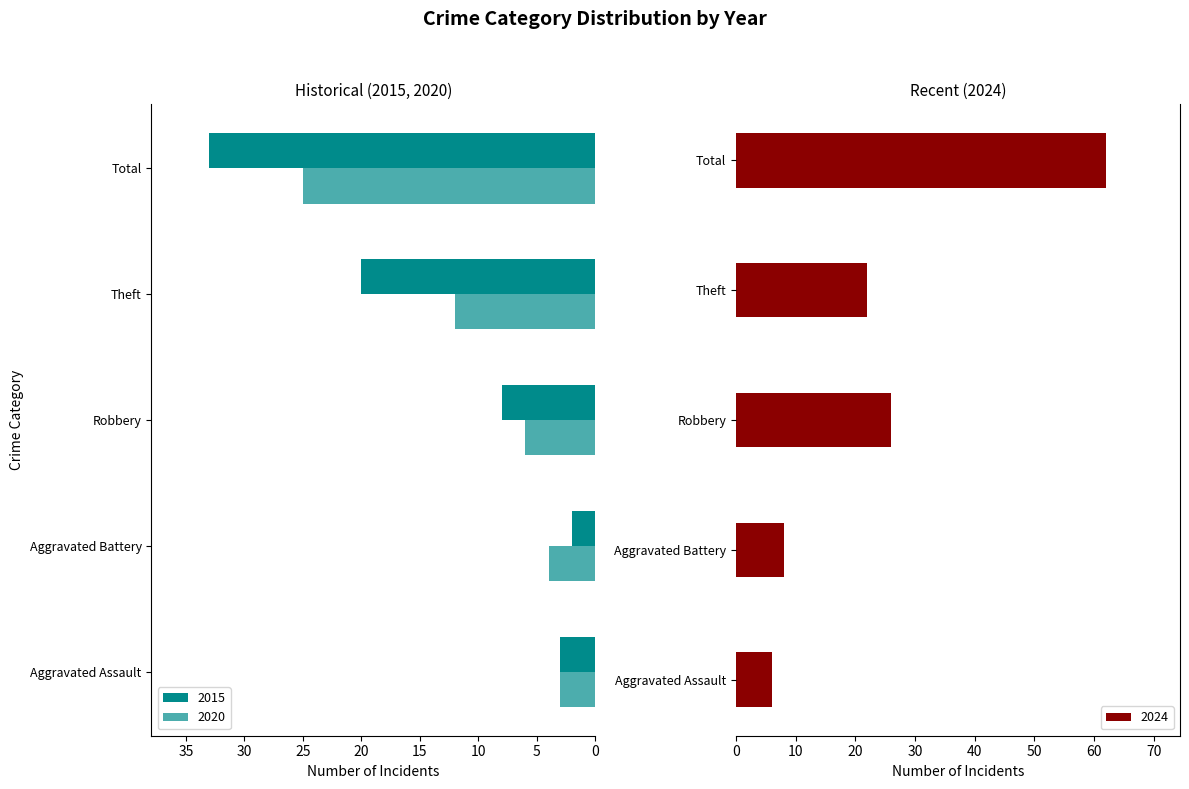

What is the highest value of the 2024 series?

62